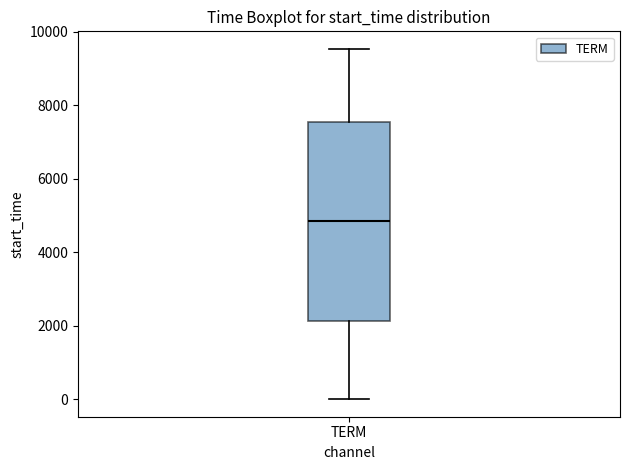

Where is the lower edge of the box for TERM on the y-axis? The values are not printed on the chart, so give them approximately, as read against the axis.

2200